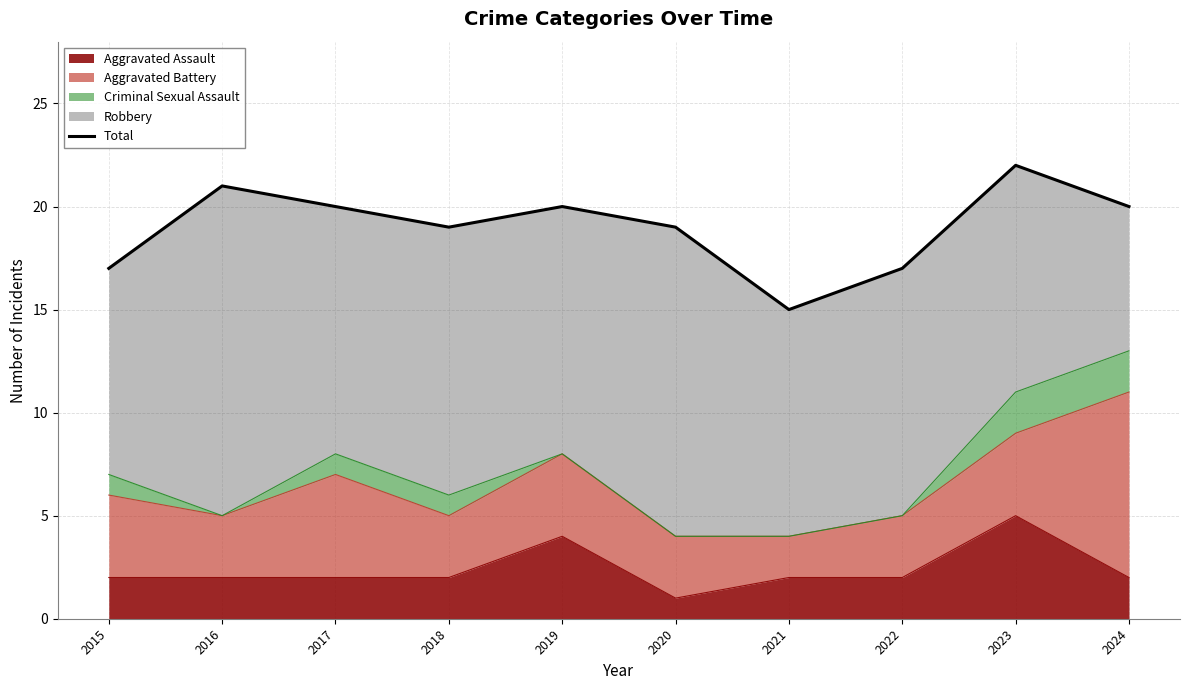

At which label is the value closest to 18?

2015